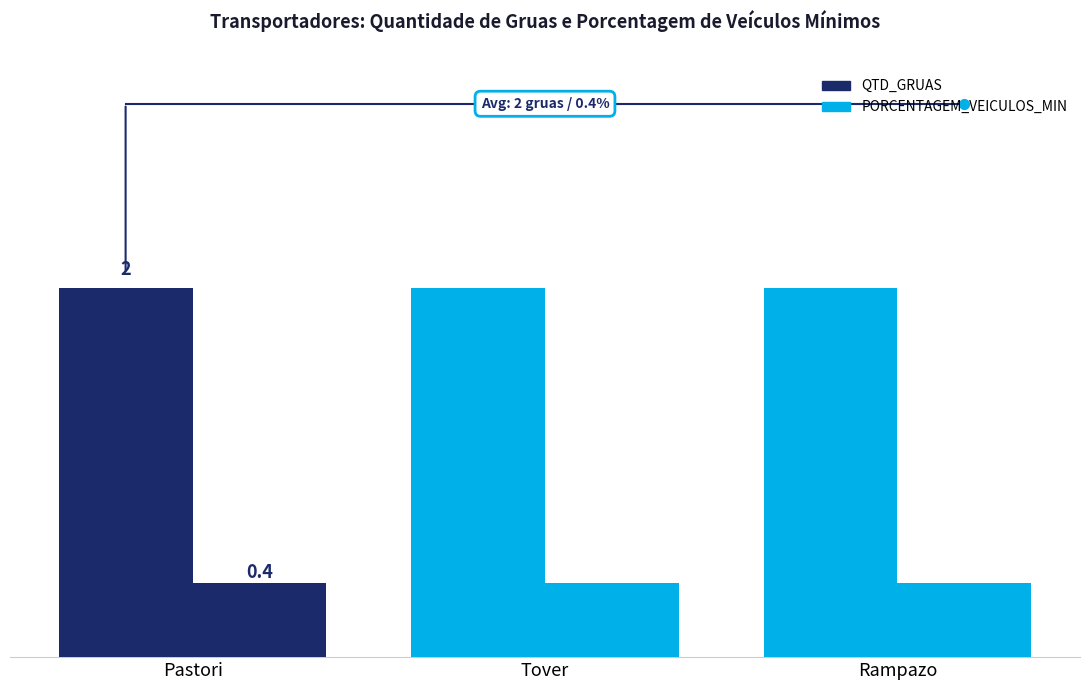

What is the approximate value of PORCENTAGEM_VEICULOS_MIN at Tover?

0.4